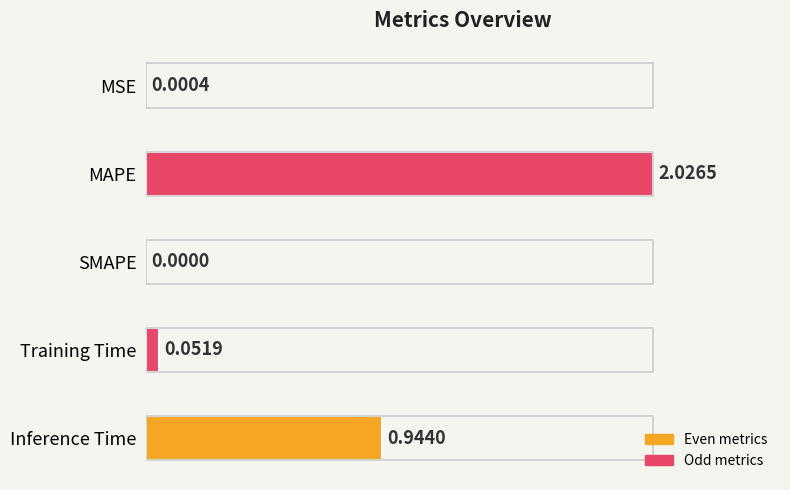

Between MAPE and MSE, which is larger?

MAPE